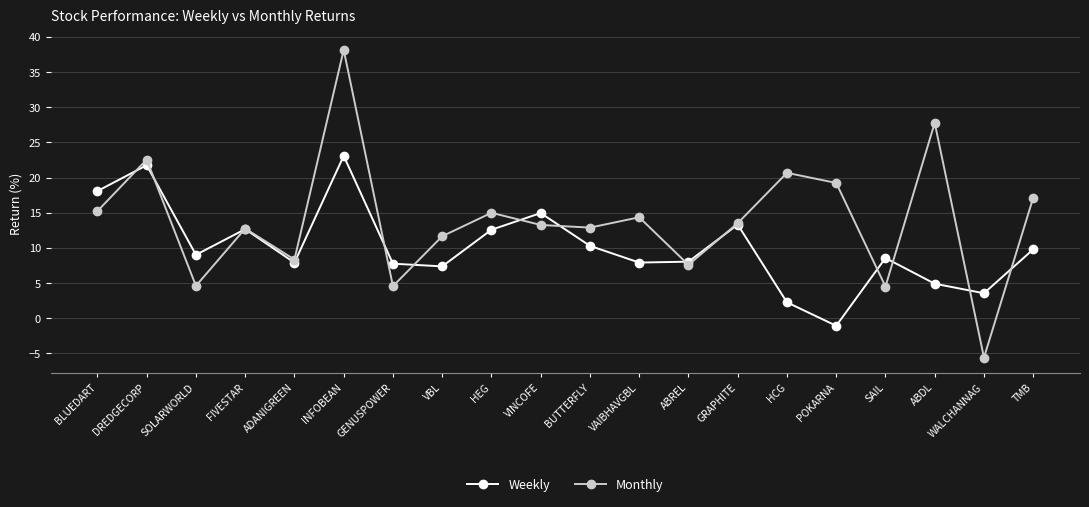

Which series has the largest total across all categories?

Monthly